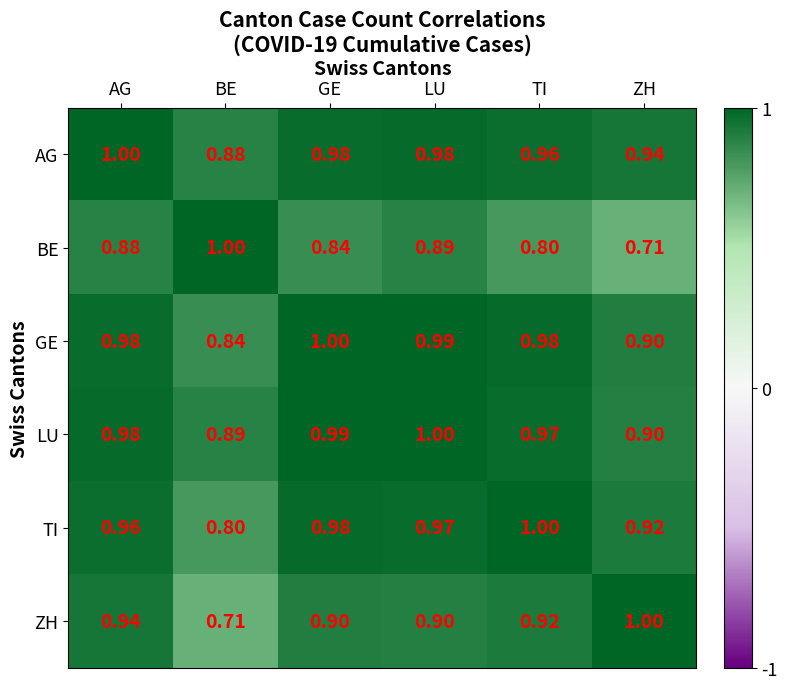

At which label is ZH closest to 0?

BE